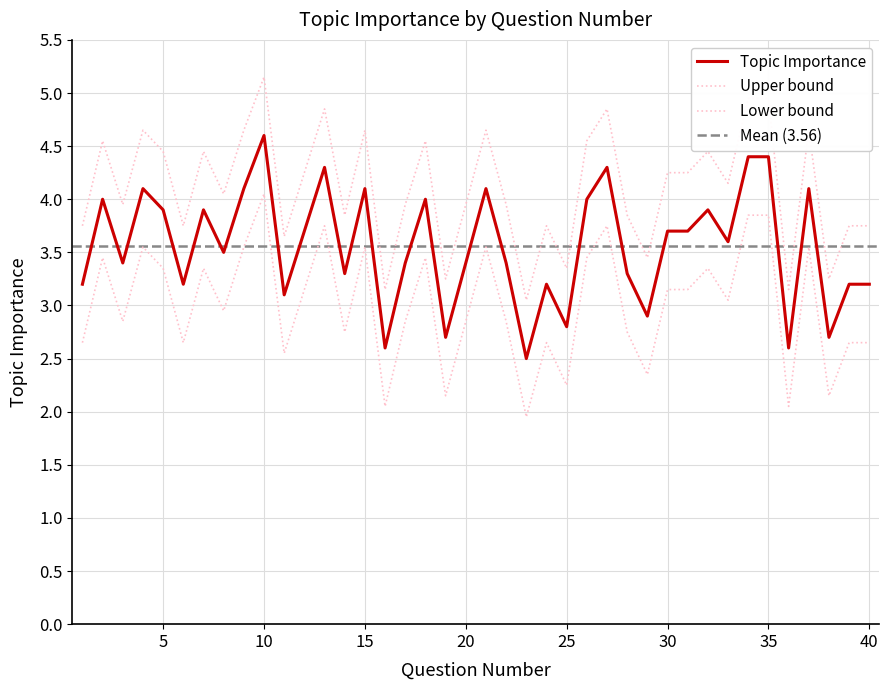

What is the change in value from 14 to 39?

-0.1